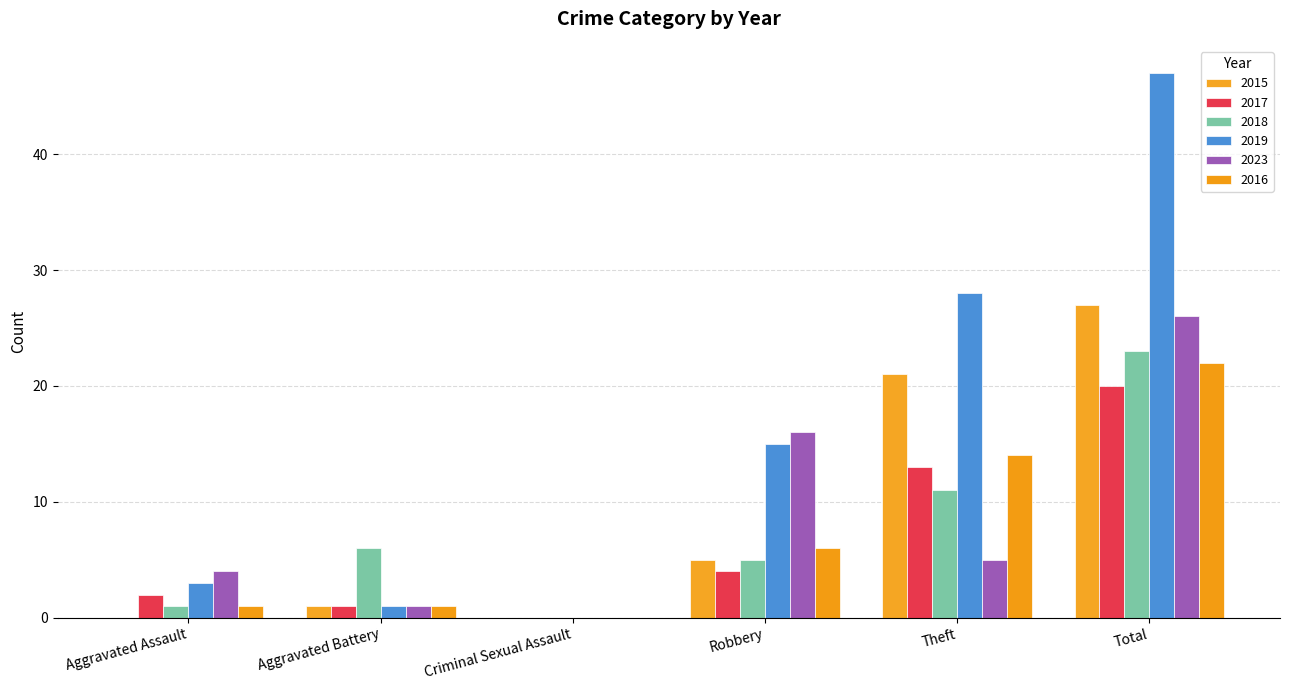

How many values in 2019 are above zero?

5